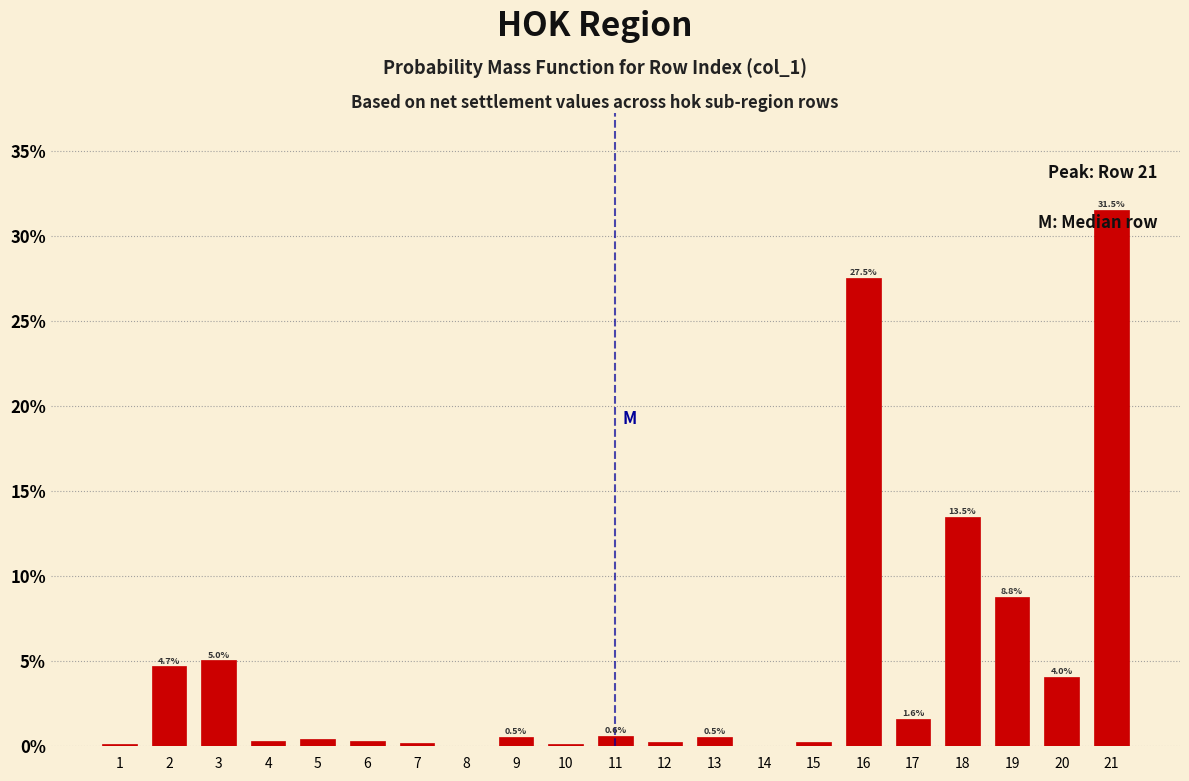

What is the sum of all values?

100.0